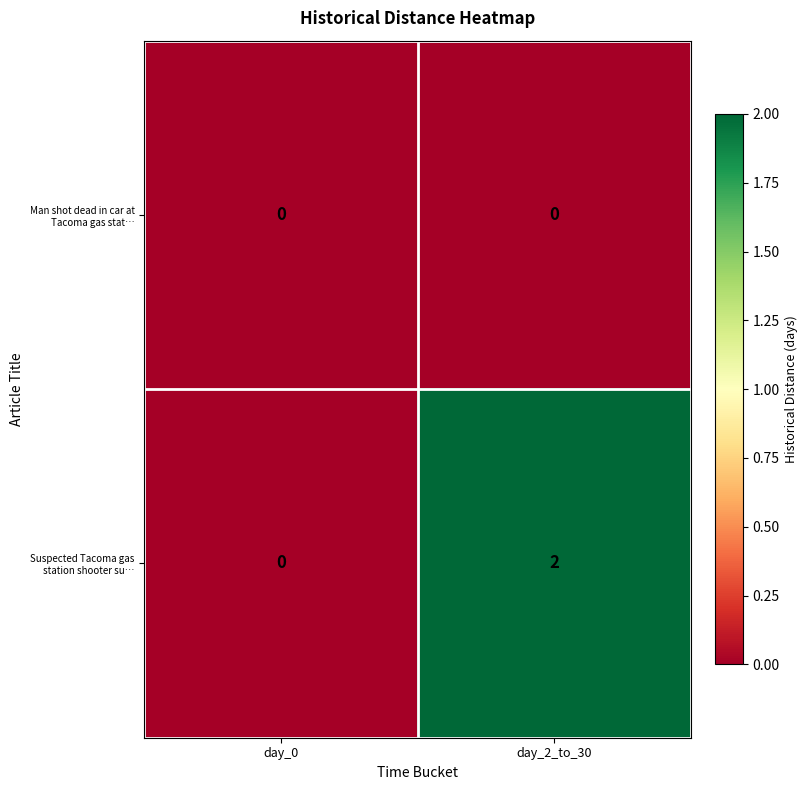

List the series in order of their peak value, lowest first.

Man shot dead in car at Tacoma gas stat…, Suspected Tacoma gas station shooter su…